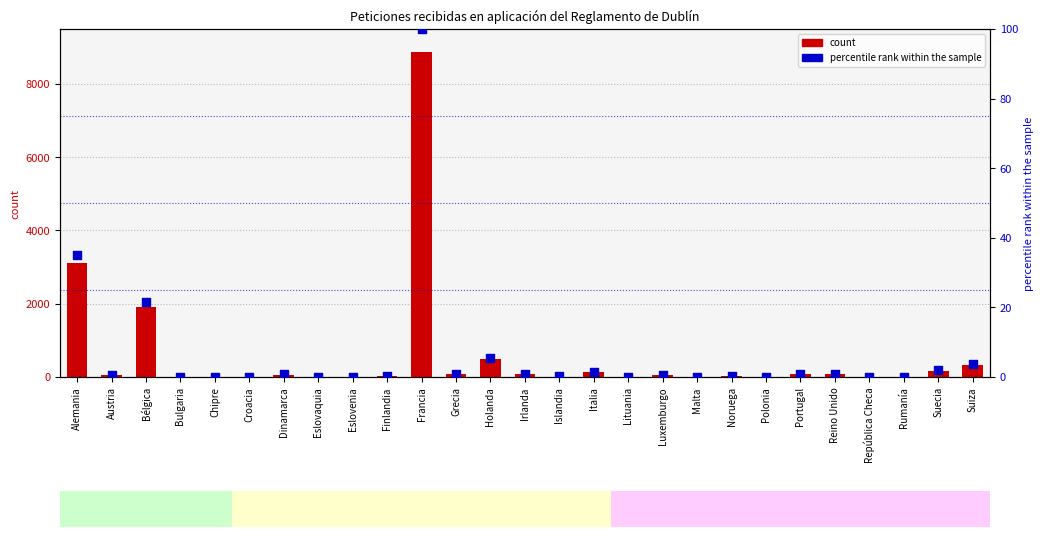

Which series has the largest total across all categories?

count